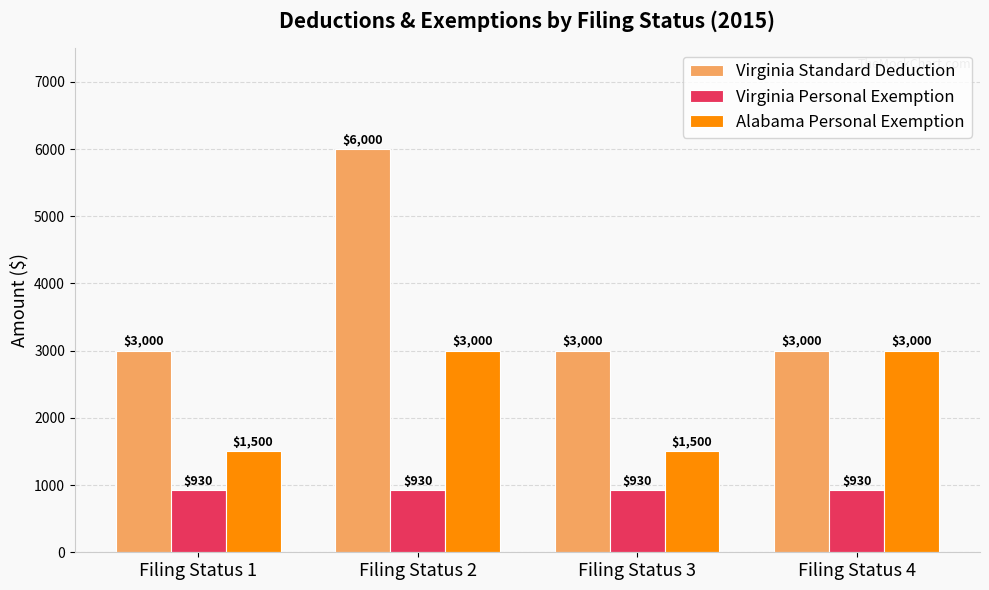

Does the chart contain stacked bars?

No